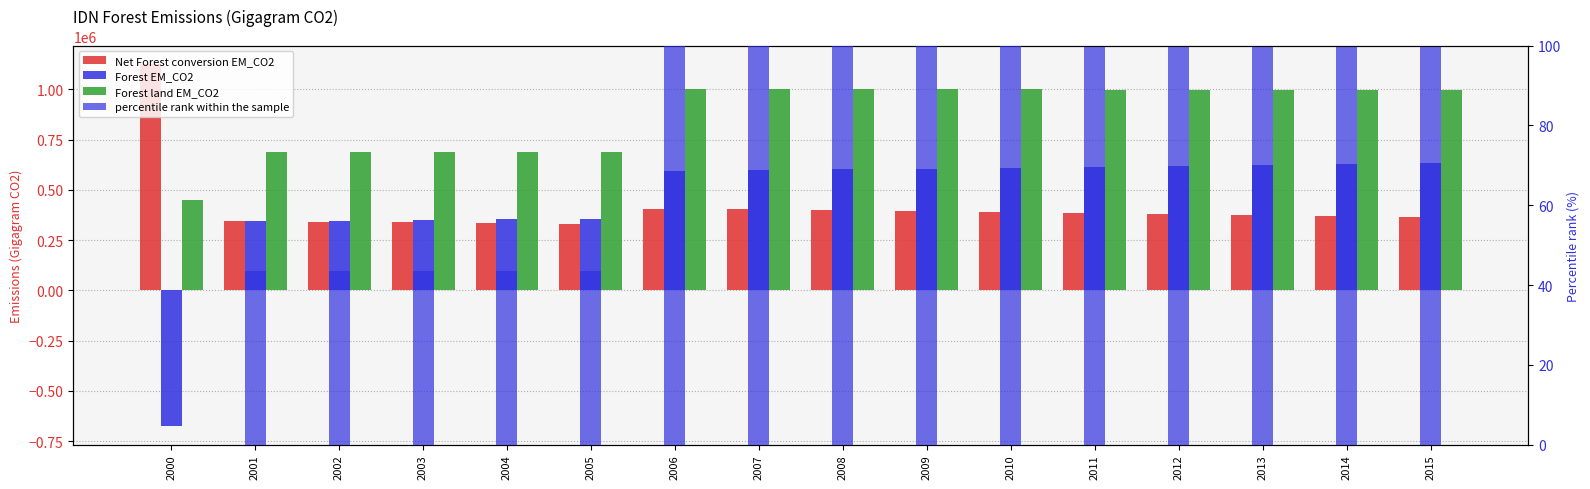

What is the value of the percentile rank within the sample bar at the 14th from the left?

99.7